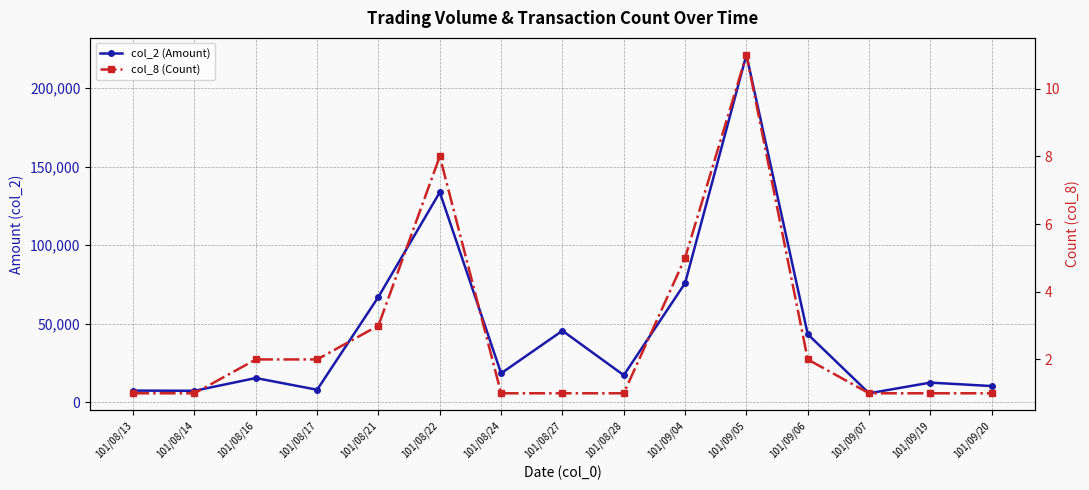

What is the label of the 2nd point from the right?

101/09/19